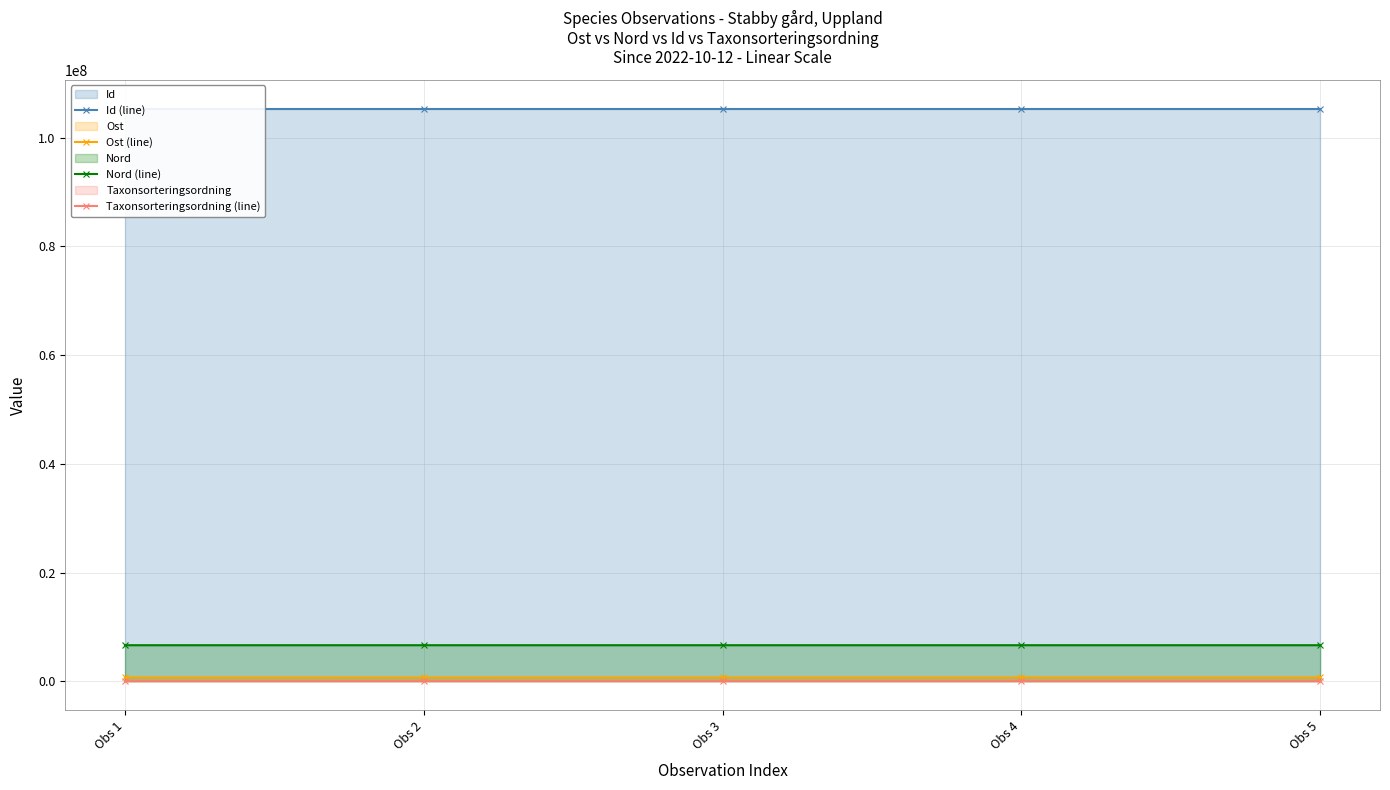

What is the difference between the highest and lowest values at Obs 2?

105278626.0